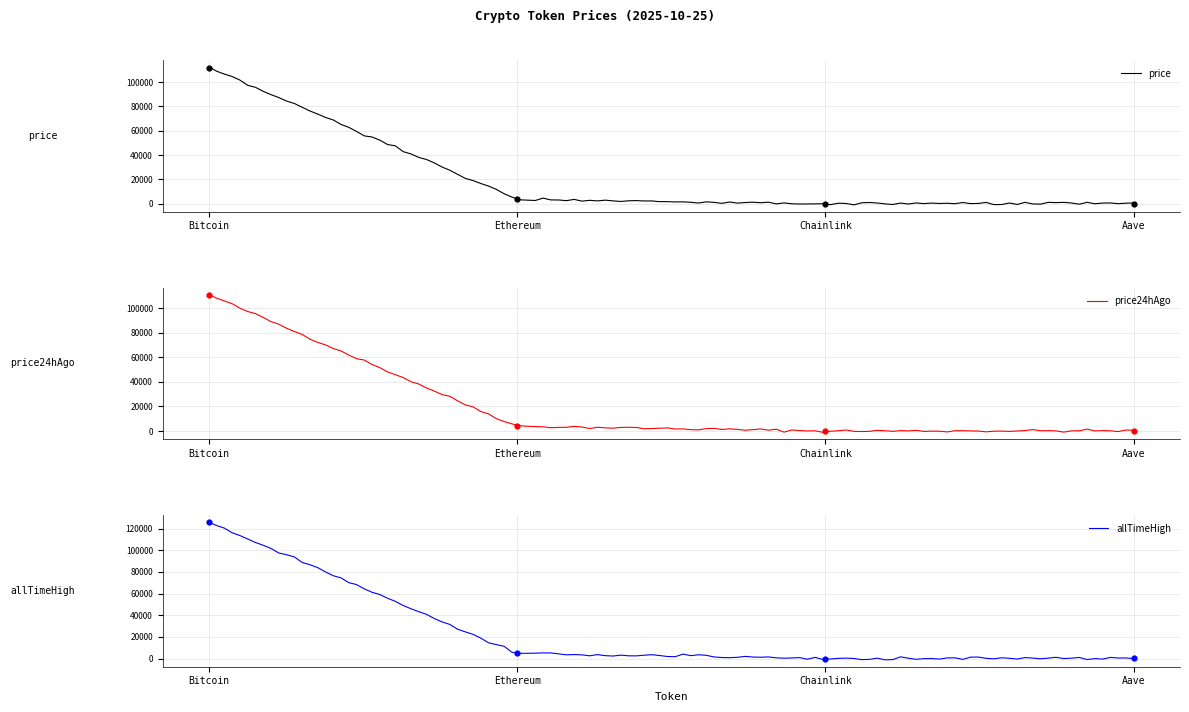

Which series reaches the minimum Y coordinate?

price24hAgo